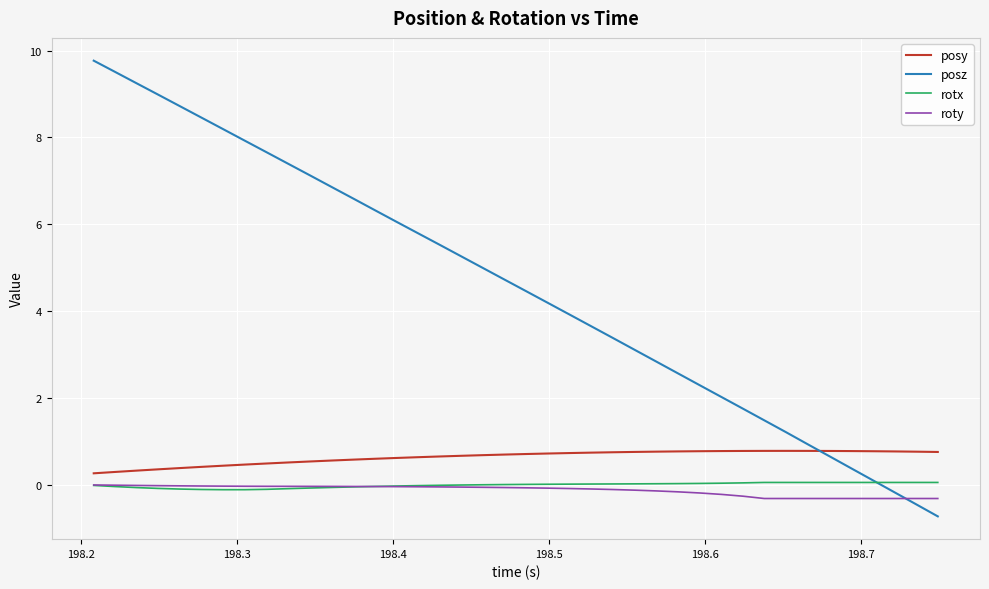

Which series has the largest total across all categories?

posz